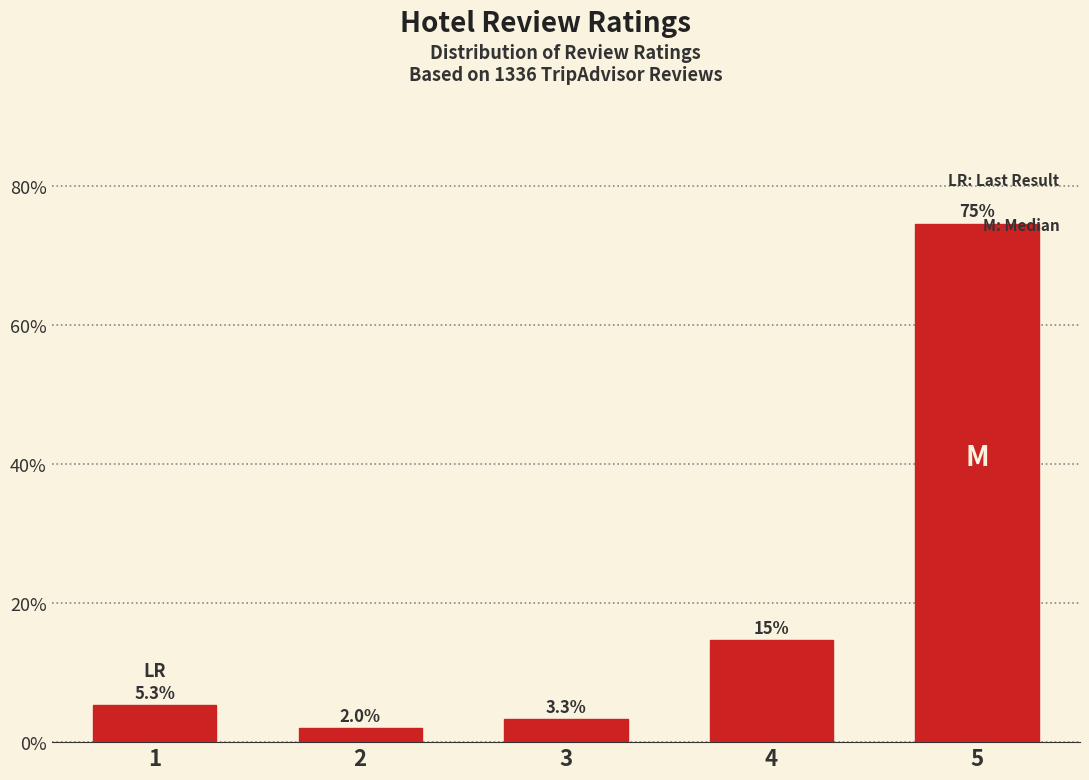

Reading right to left, extract all data points from this chart.

5=74.7	4=14.7	3=3.3	2=2.0	1=5.3